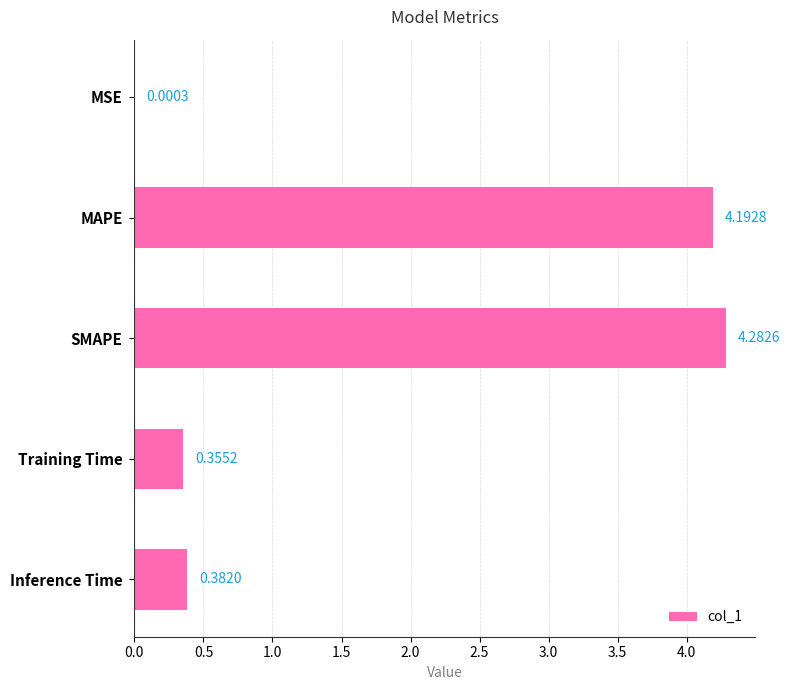

At which label is the value closest to 2?

Inference Time